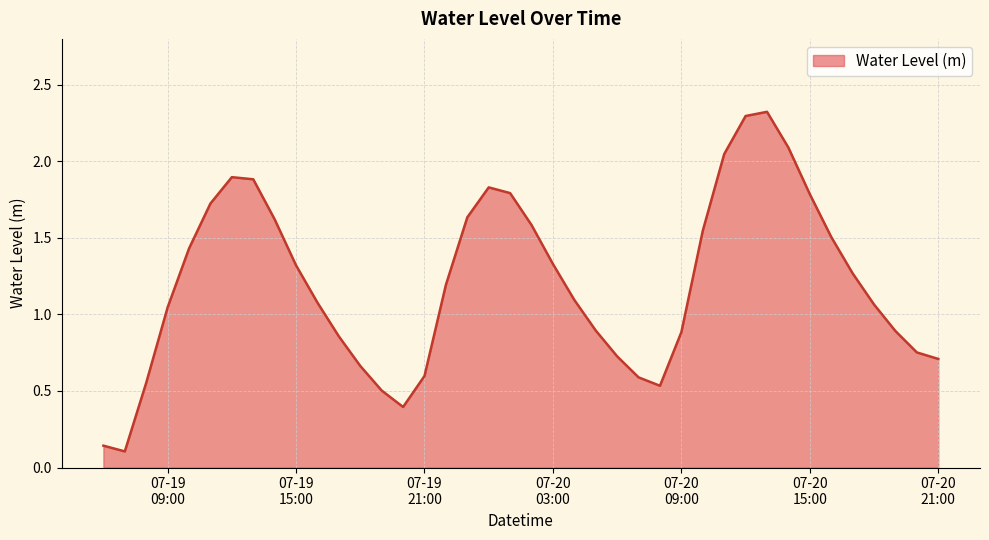

What is the greatest value displayed?

2.3